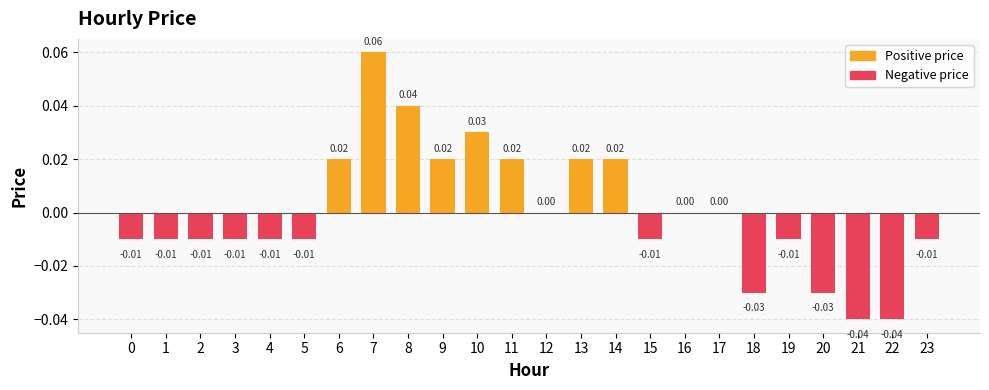

Which has a higher value, 5 or 22?

5